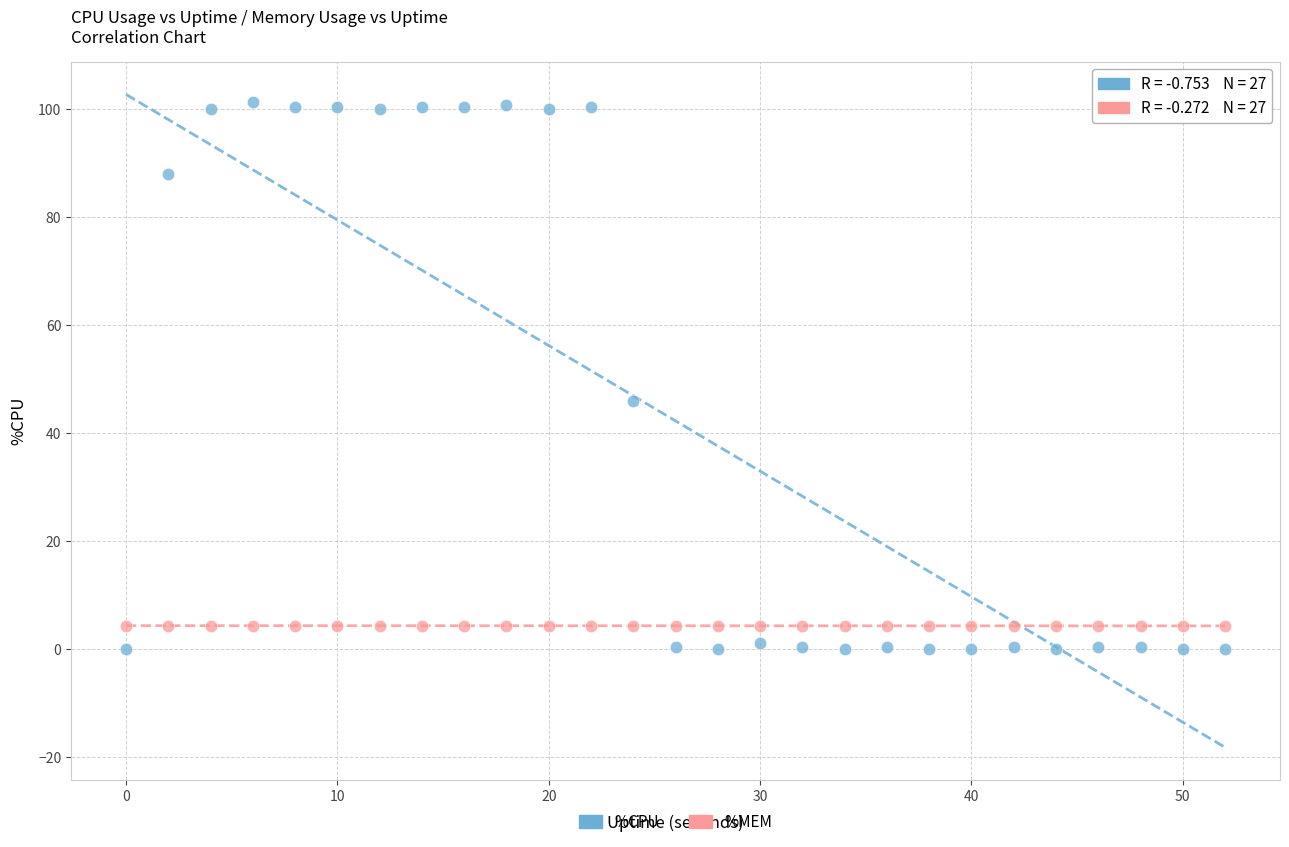

Which series reaches the maximum Y coordinate?

%CPU